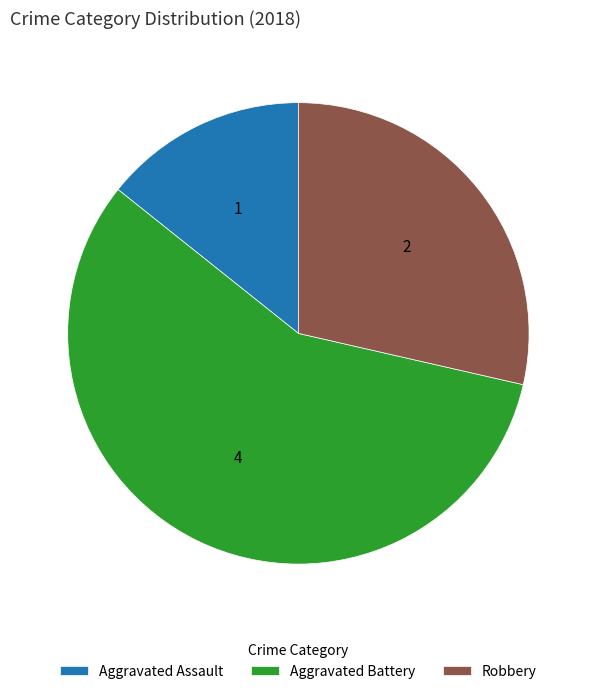

Is the sum of Aggravated Assault and Aggravated Battery greater than half?

Yes